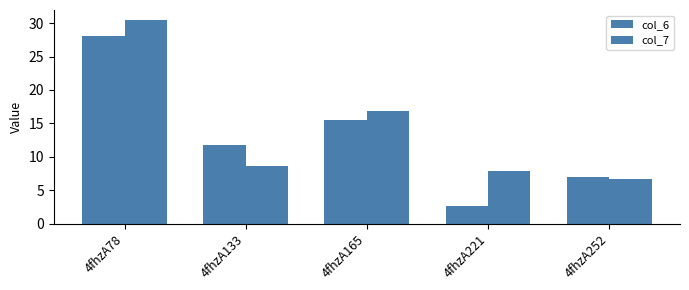

Is it true that col_7 equals 7.8 at 4fhzA221?

True